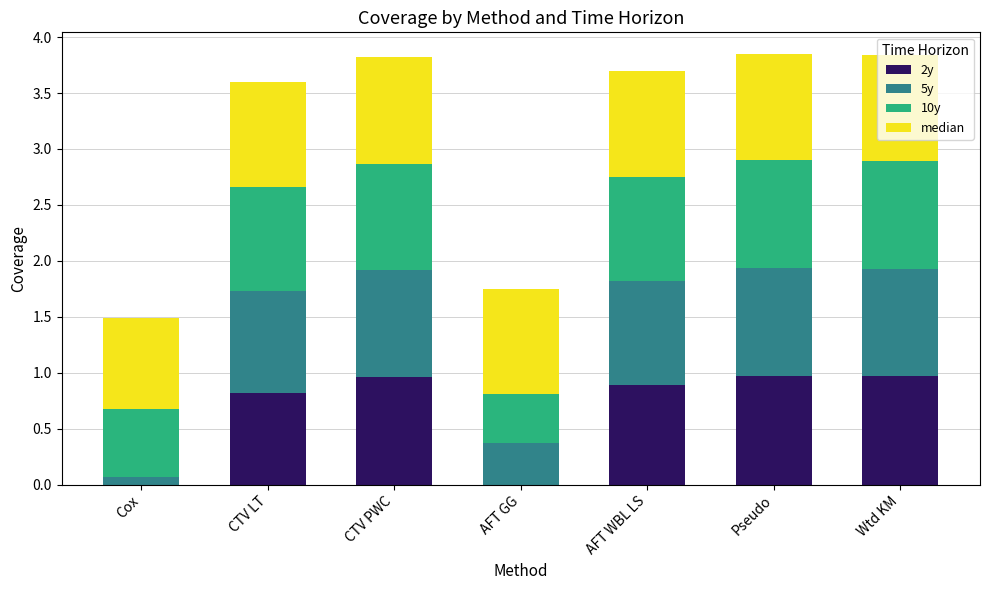

What is the total value across all series at AFT WBL LS?

3.7